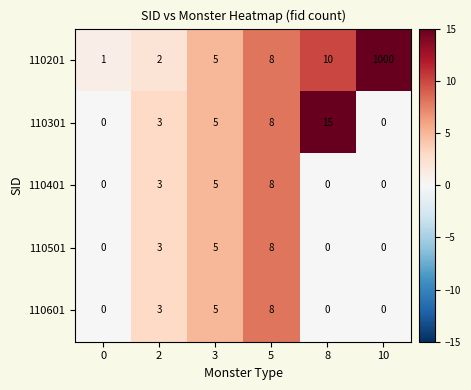

What is the sum of all 110501 values?

16